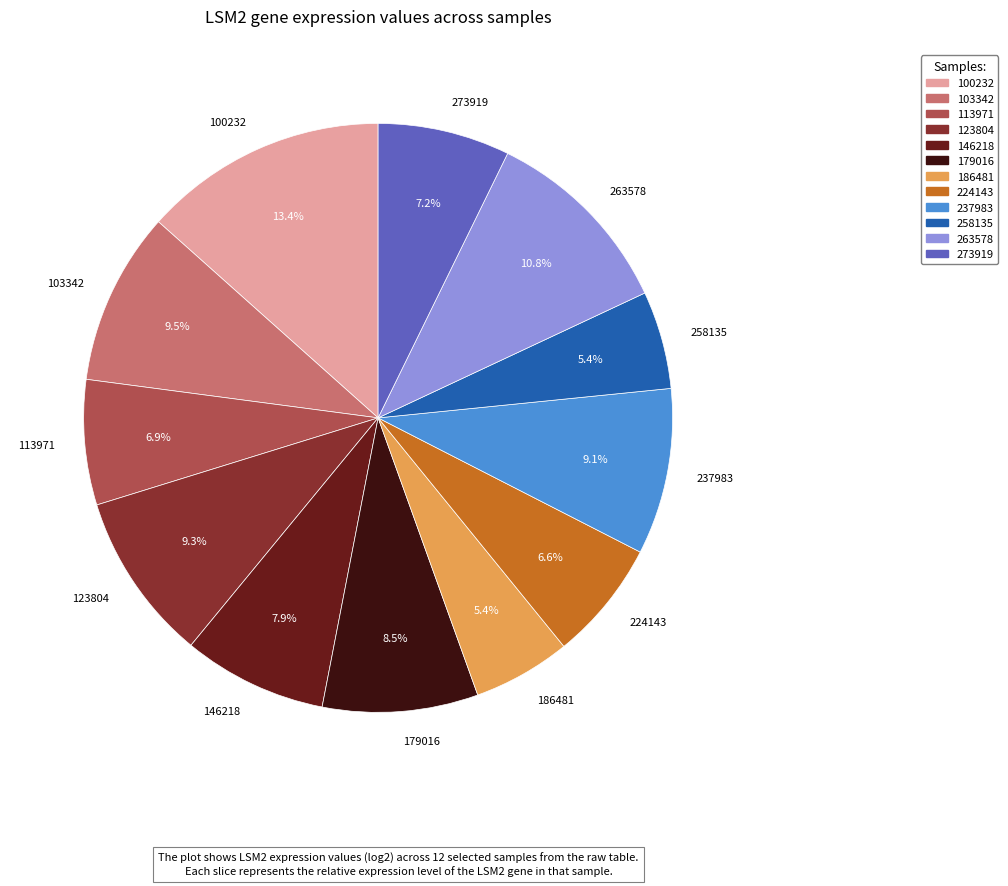

Which category has the biggest portion of the pie?

100232